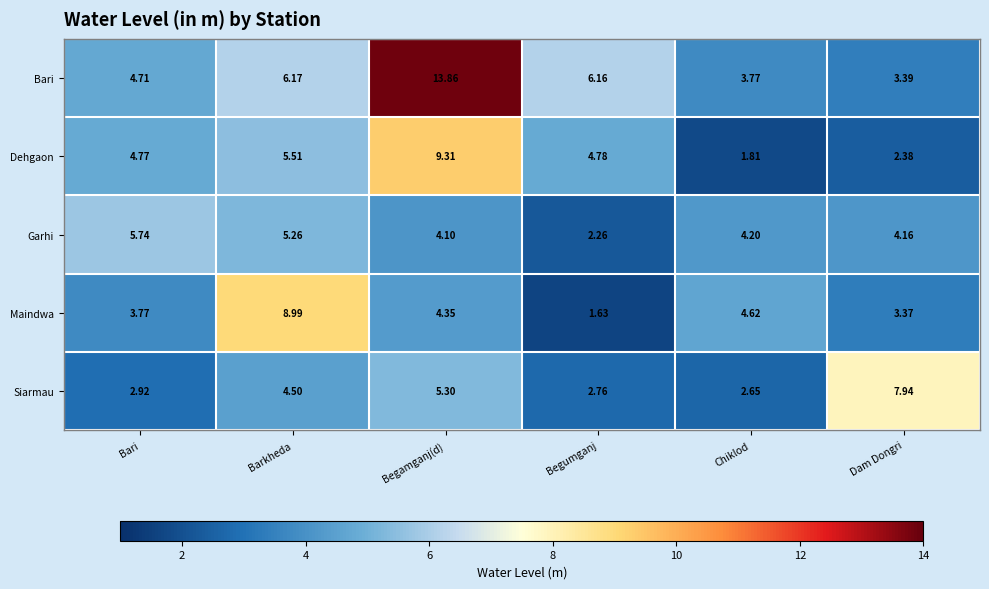

List the labels in order of Dehgaon value, largest first.

Begamganj(d), Barkheda, Begumganj, Bari, Dam Dongri, Chiklod